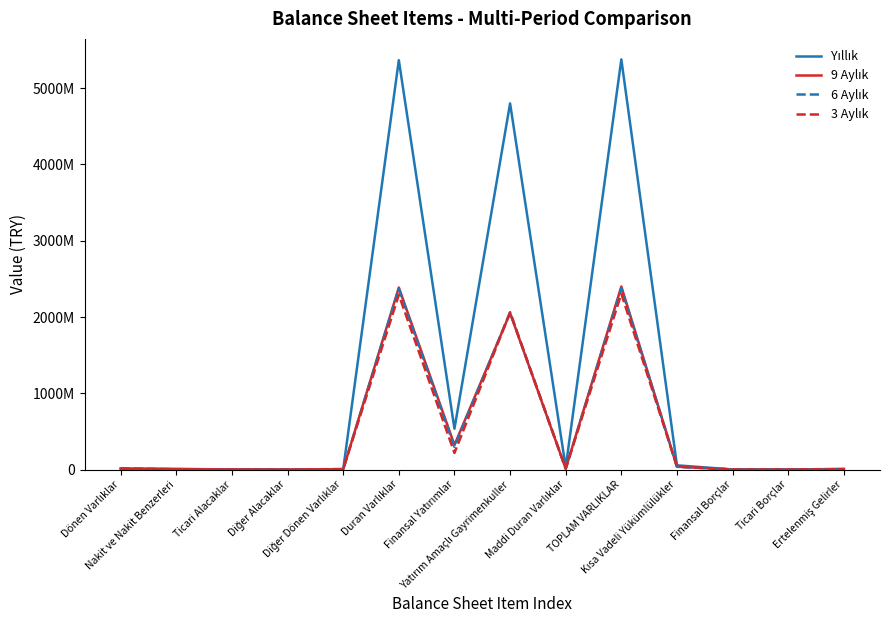

Reading left to right, extract all data points from this chart.

Yıllık: 10139602	5898140	1606189	4508	2630765	5367060927	535836182	4800009416	29473354	5377200529	55362793	1302575	222724	8863547
9 Aylık: 13306813	8298660	1326699	3122	3678332	2386519767	321988274	2052400000	11304994	2399826580	37754897	670459	226579	5784186
6 Aylık: 8235255	1401081	1316836	3122	5514216	2370063075	297266102	2060475000	11408936	2378298330	36109701	680061	365706	4151408
3 Aylık: 14758327	3759155	830362	3122	6955688	2290465525	217404967	2060475000	11512877	2305223852	40105661	643997	666600	4064365